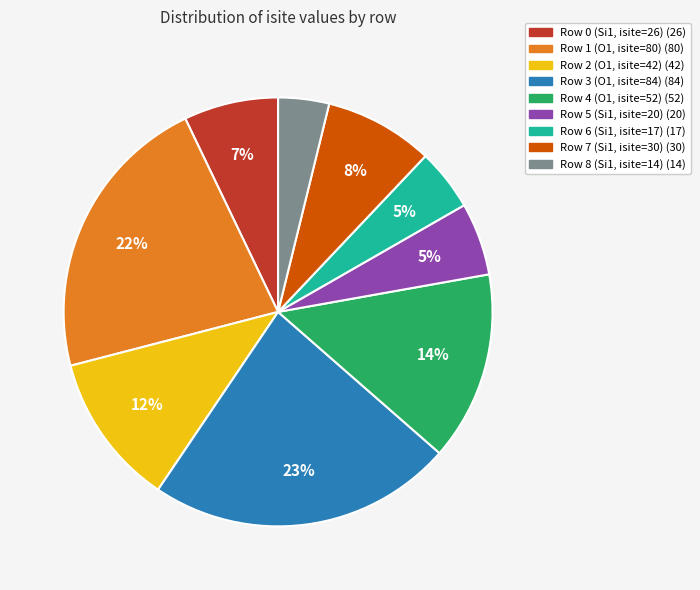

Does Row 8 (Si1, isite=14) represent more than half of the total?

No